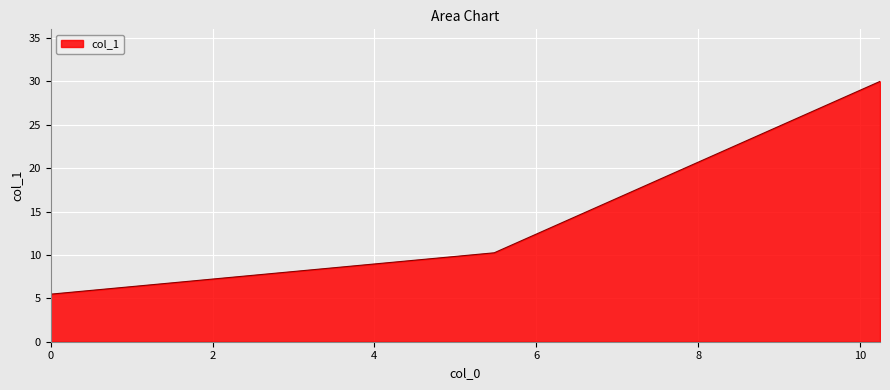

What is the greatest value displayed?

30.0